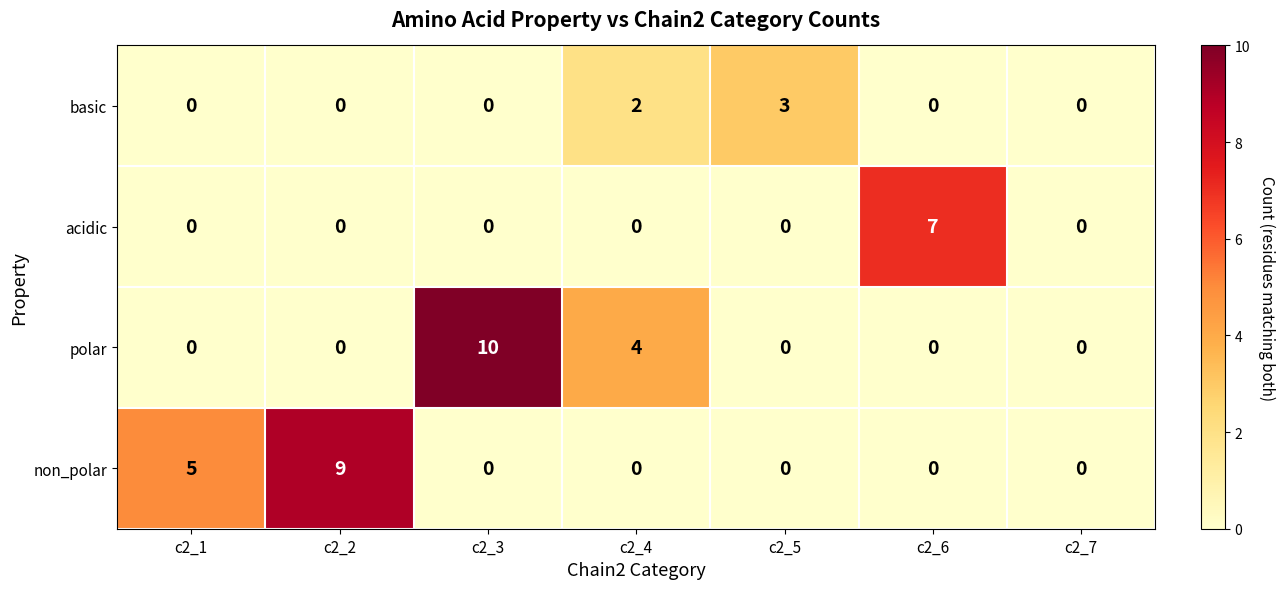

True or false: acidic has a value of 7 at c2_6.

True